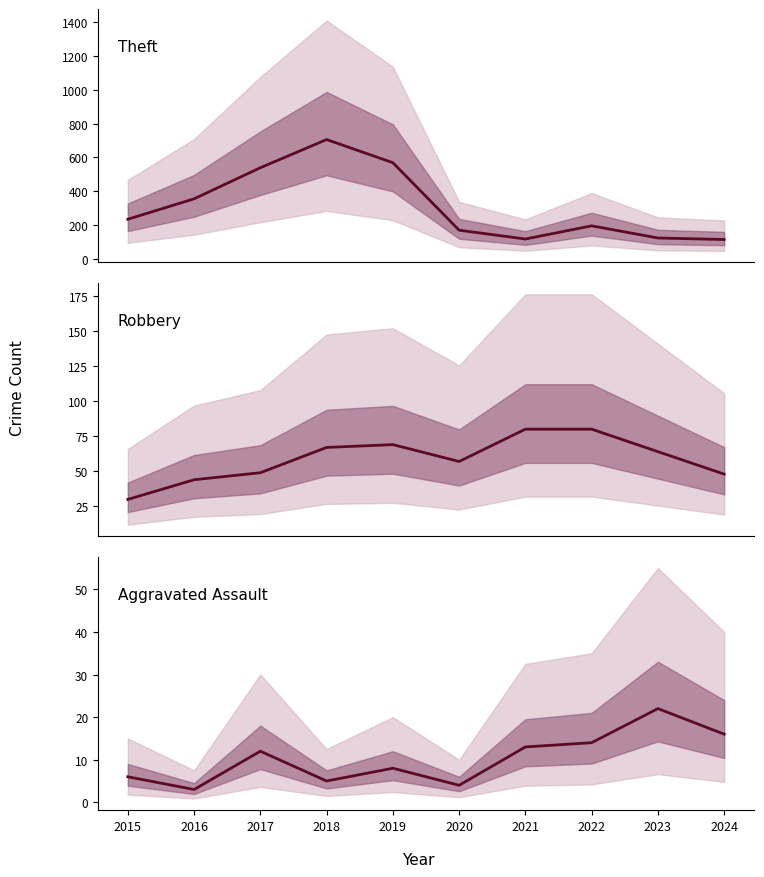

How many data points in Aggravated Assault are above 12?

4